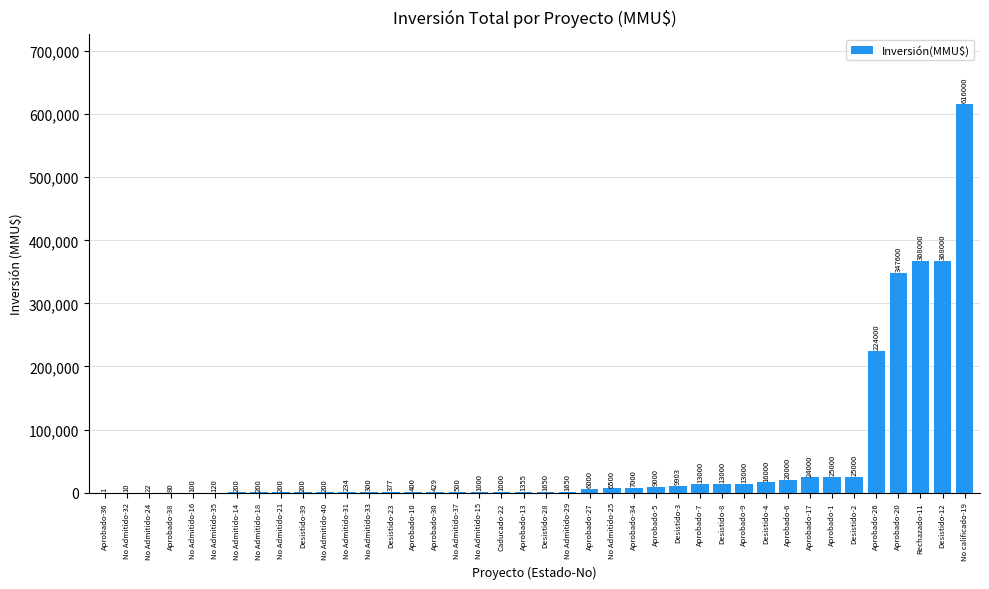

At which label is the value closest to 308000?

Aprobado-20